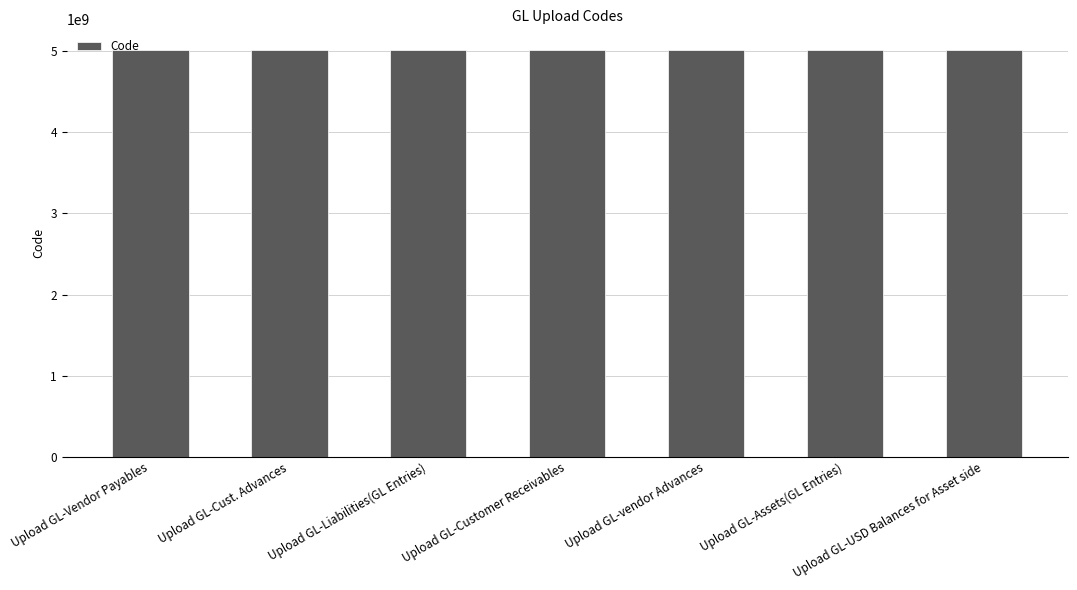

The value at Upload GL-Cust. Advances is 8508641990. True or false?

False